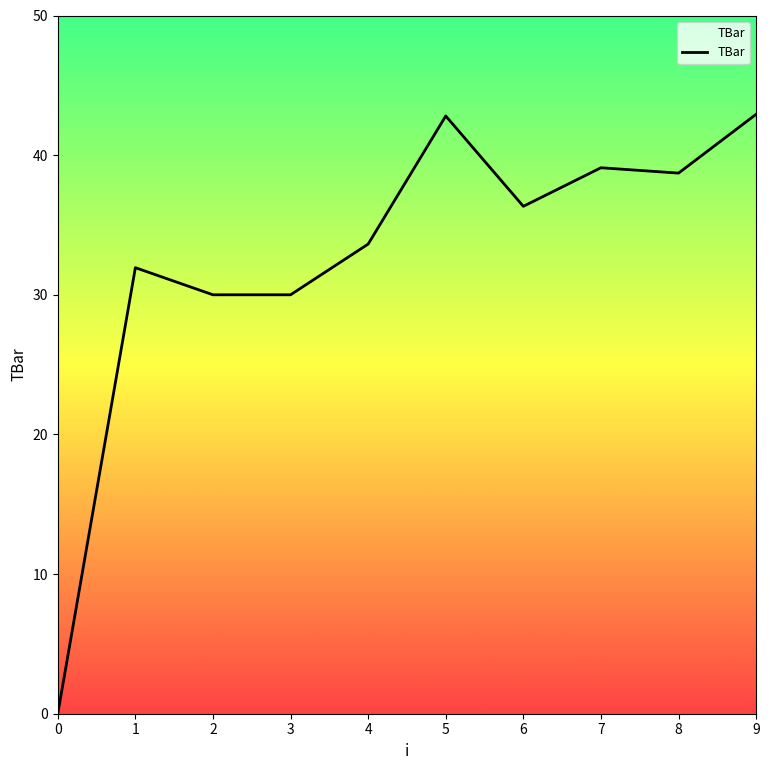

What is the value of the 5th point from the left?

33.6